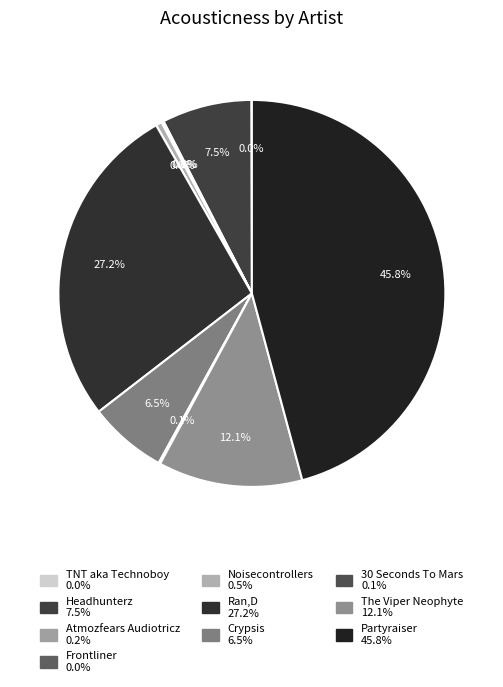

Does Ran,D represent more than half of the total?

No